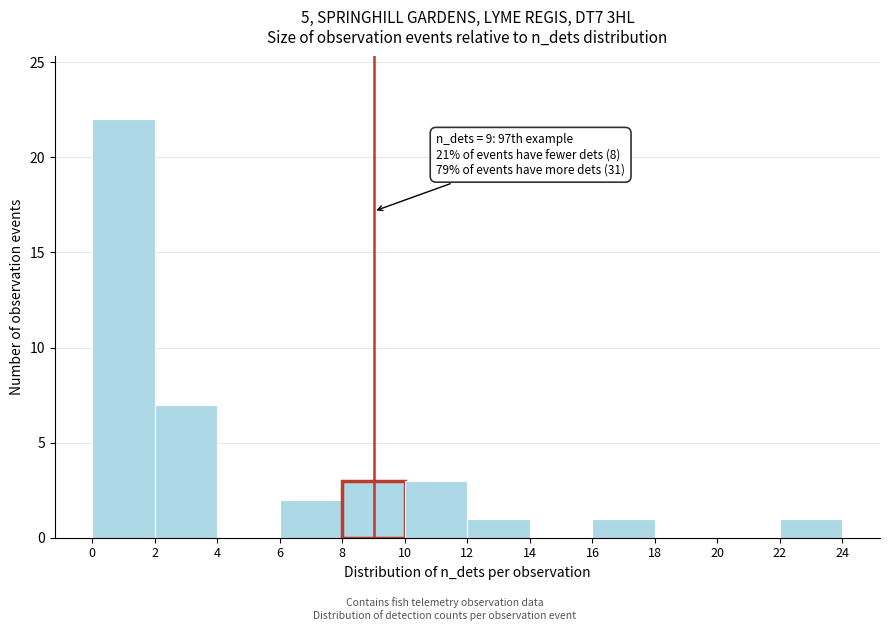

Over which range of the x-axis is the bar tallest?

0 to 2